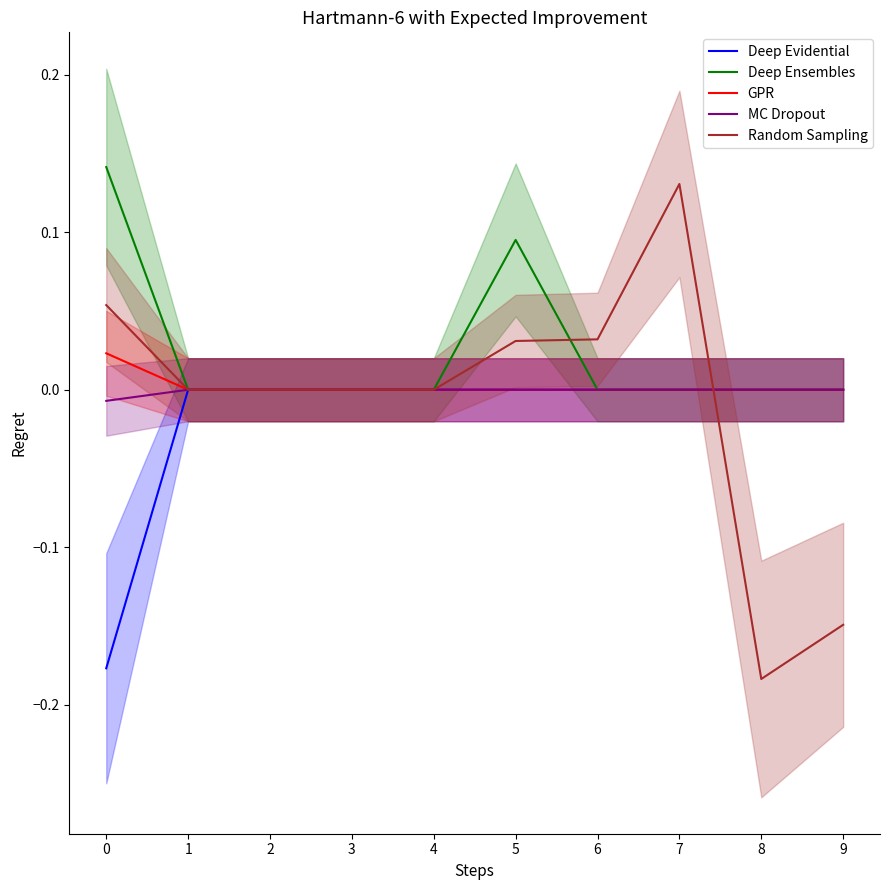

True or false: GPR and Deep Evidential intersect in this chart.

False